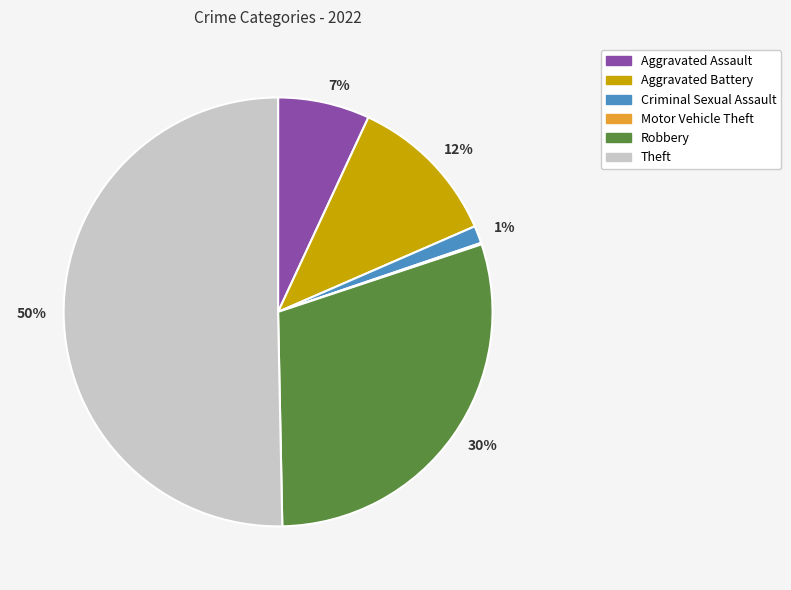

To the nearest percent, what is the average slice percentage?

17%